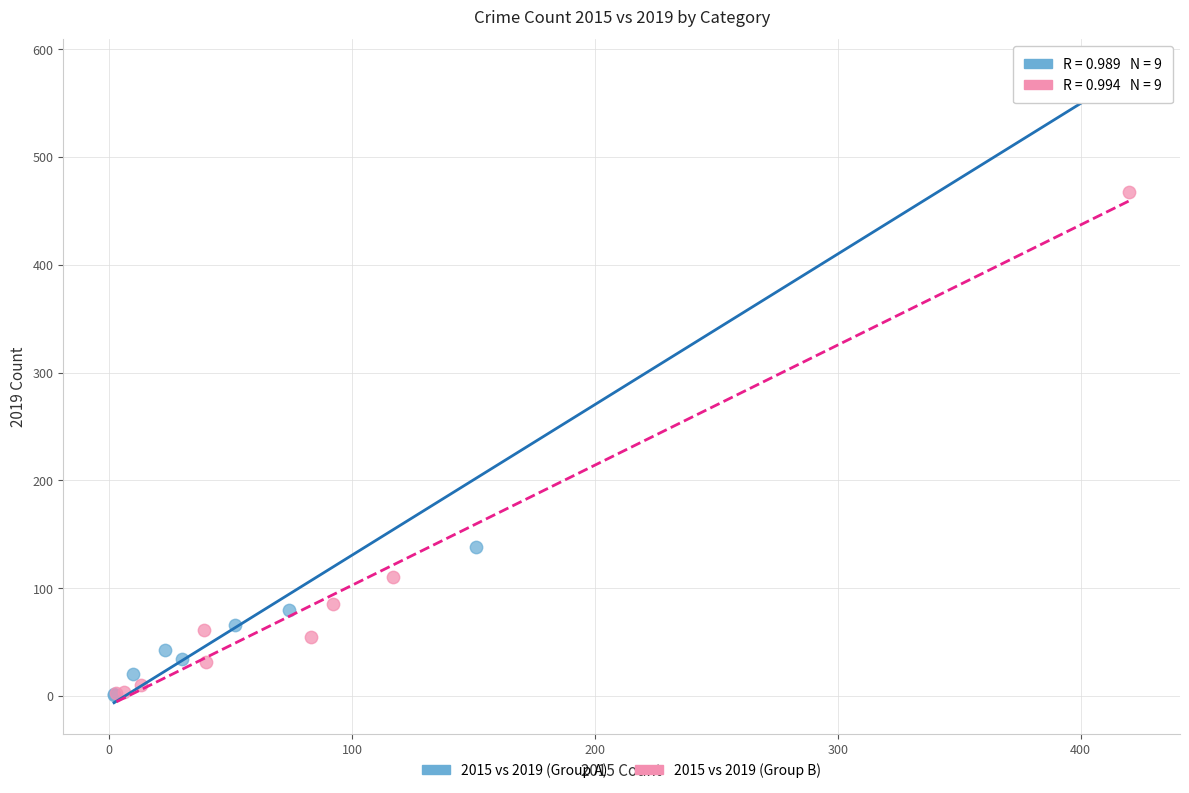

Which series contains the highest Y value?

2015 vs 2019 (Group A)